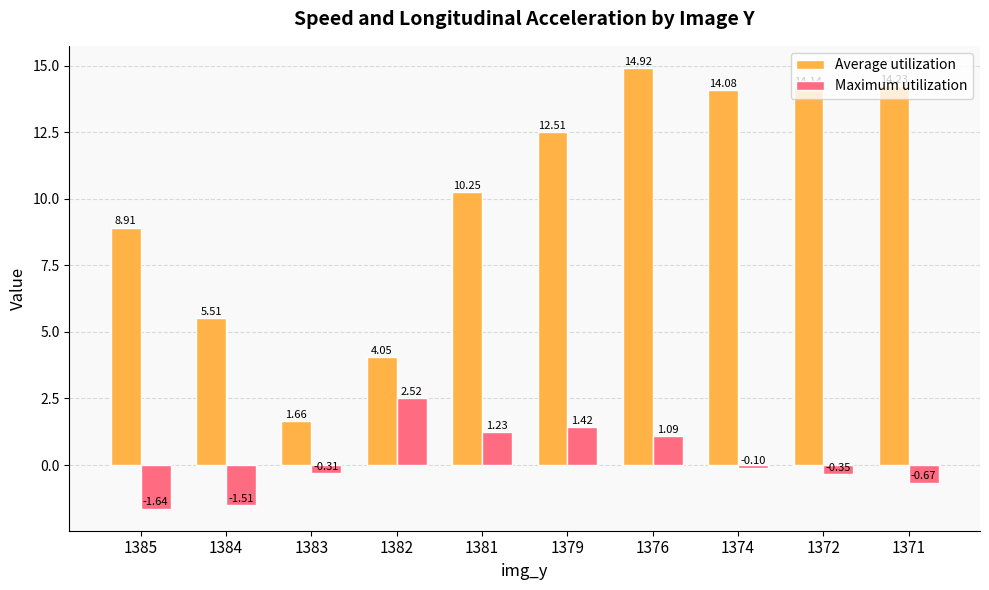

Which series has the widest spread of values?

Average utilization